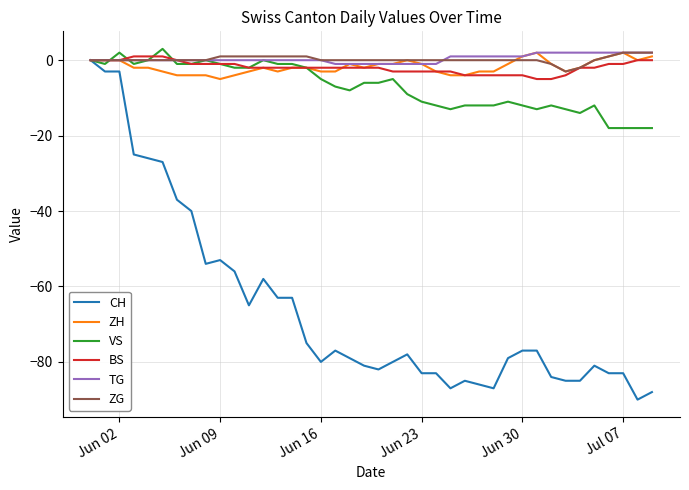

Reading left to right, what are all the values shown in this chart?

CH: 0	-3	-3	-25	-26	-27	-37	-40	-54	-53	-56	-65	-58	-63	-63	-75	-80	-77	-79	-81	-82	-80	-78	-83	-83	-87	-85	-86	-87	-79	-77	-77	-84	-85	-85	-81	-83	-83	-90	-88
ZH: 0	0	0	-2	-2	-3	-4	-4	-4	-5	-4	-3	-2	-3	-2	-2	-3	-3	-1	-2	-1	-1	0	-1	-3	-4	-4	-3	-3	-1	1	2	-1	-3	-2	0	1	2	0	1
VS: 0	-1	2	-1	0	3	-1	-1	0	-1	-2	-2	0	-1	-1	-2	-5	-7	-8	-6	-6	-5	-9	-11	-12	-13	-12	-12	-12	-11	-12	-13	-12	-13	-14	-12	-18	-18	-18	-18
BS: 0	0	0	1	1	1	0	-1	-1	-1	-1	-2	-2	-2	-2	-2	-2	-2	-2	-2	-2	-3	-3	-3	-3	-3	-4	-4	-4	-4	-4	-5	-5	-4	-2	-2	-1	-1	0	0
TG: 0	0	0	0	0	0	0	0	0	0	0	0	0	0	0	0	0	-1	-1	-1	-1	-1	-1	-1	-1	1	1	1	1	1	1	2	2	2	2	2	2	2	2	2
ZG: 0	0	0	0	0	0	0	0	0	1	1	1	1	1	1	1	0	0	0	0	0	0	0	0	0	0	0	0	0	0	0	0	-1	-3	-2	0	1	2	2	2